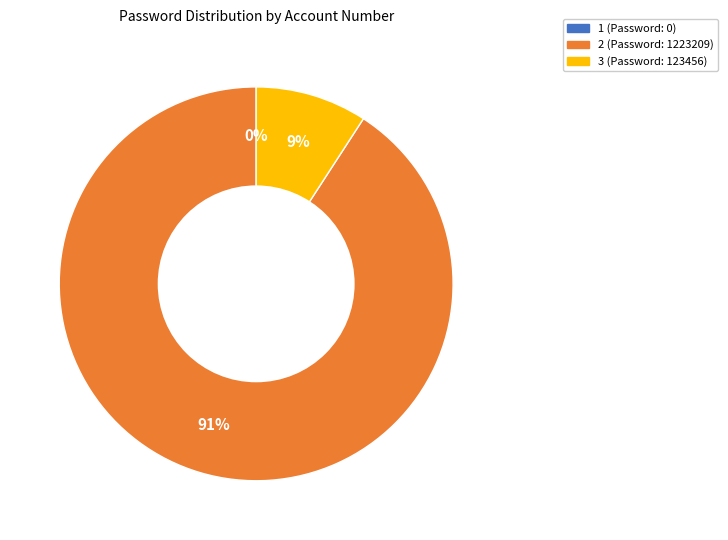

Is it true that 1 is 1% of the pie?

False